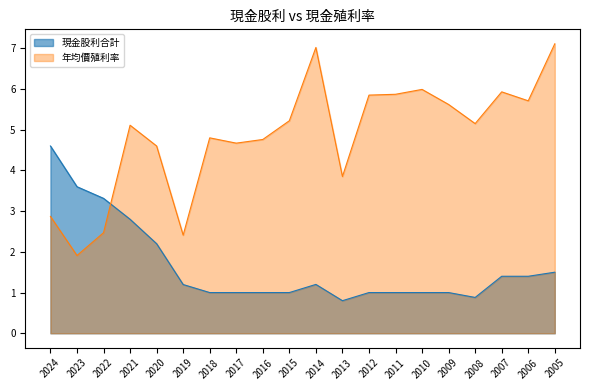

At which label does 現金股利合計 reach its minimum?

2013